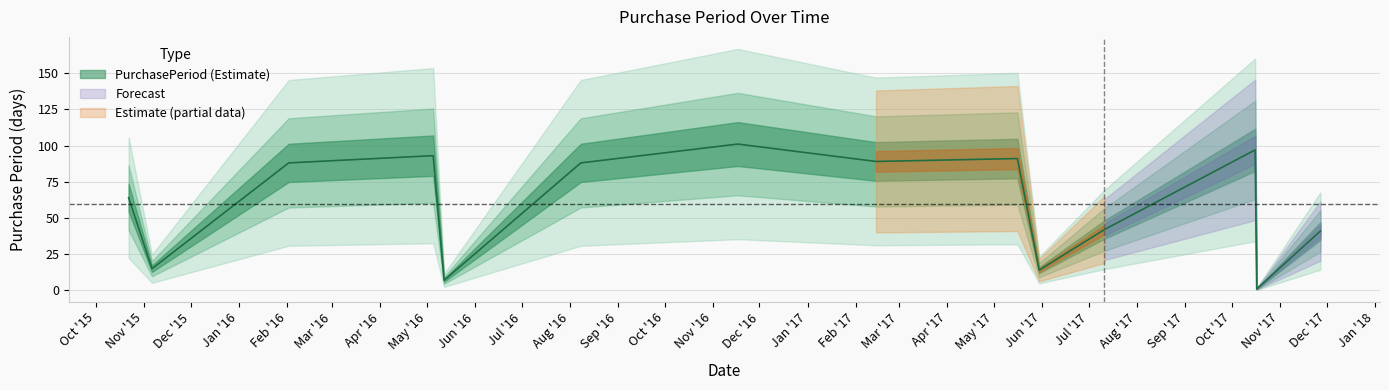

Reading left to right, extract all data points from this chart.

64	15	88	93	7	88	101	89	91	14	42	97	1	41